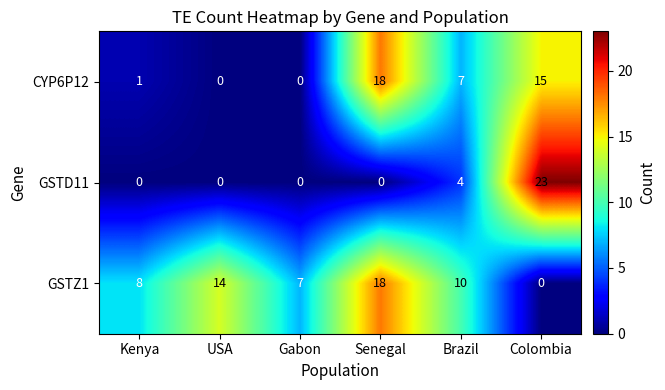

Which series has the largest total across all categories?

GSTZ1